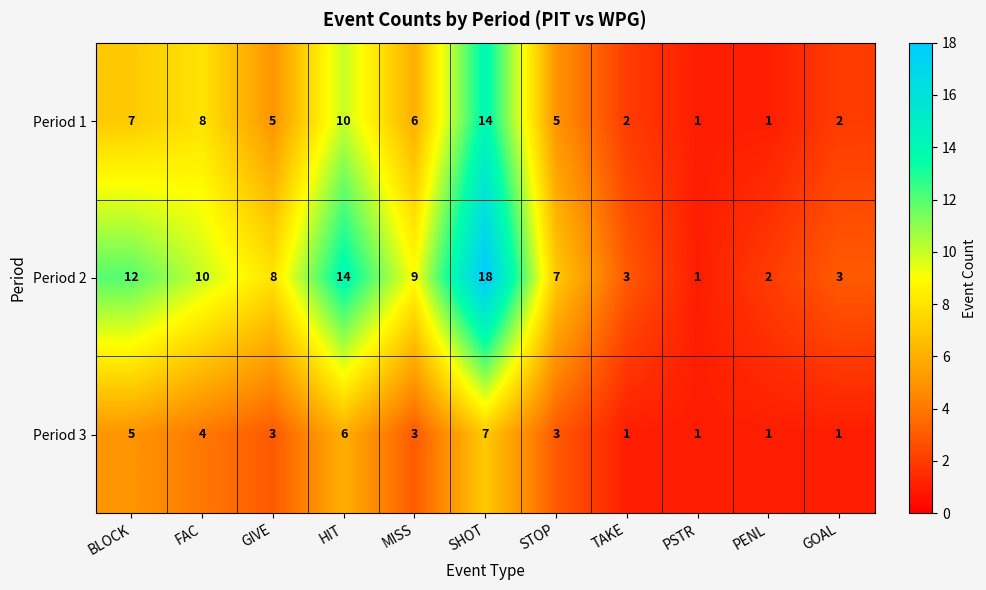

Which series has the largest total across all categories?

Period 2